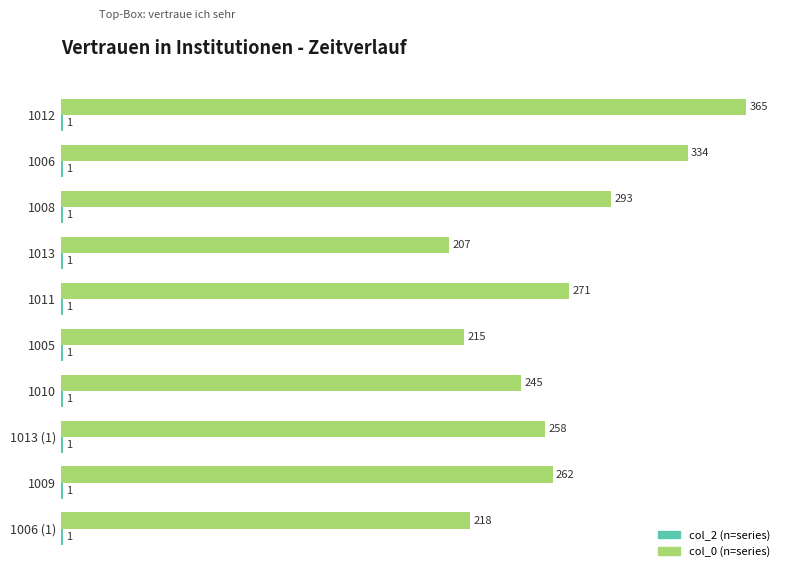

Which label corresponds to the largest value in the chart?

1012